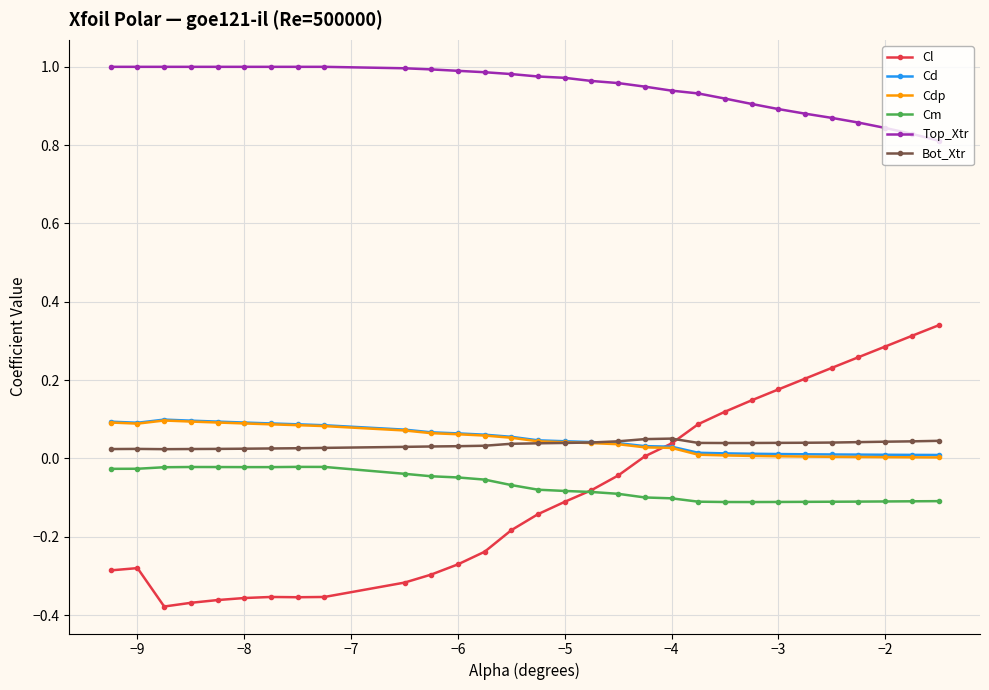

Which series has the widest spread of values?

Cl